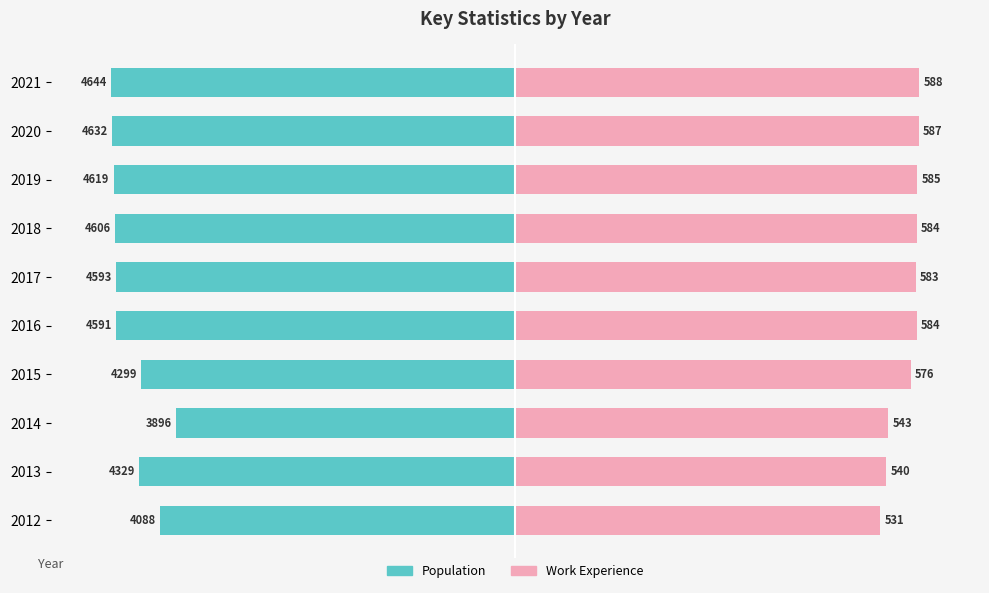

At 2017, list the series in order from largest to smallest.

Work_Experience, Population